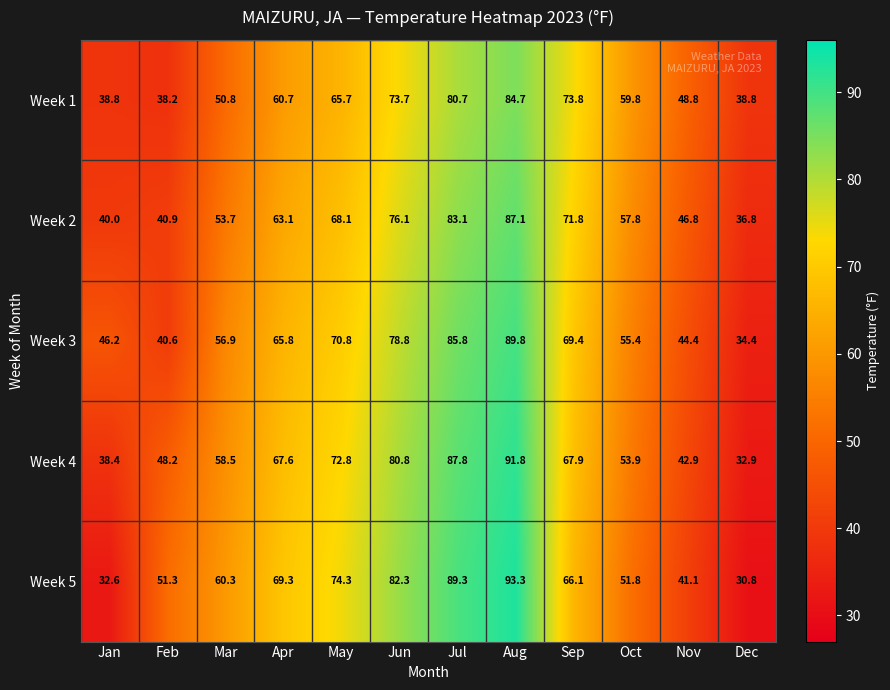

What is the difference between the Week 4 values at Jul and Jun?

7.0